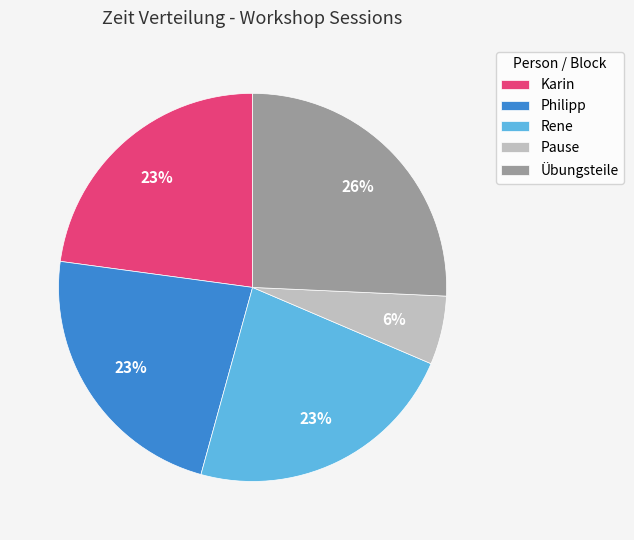

The Rene slice represents 35% of the pie. True or false?

False